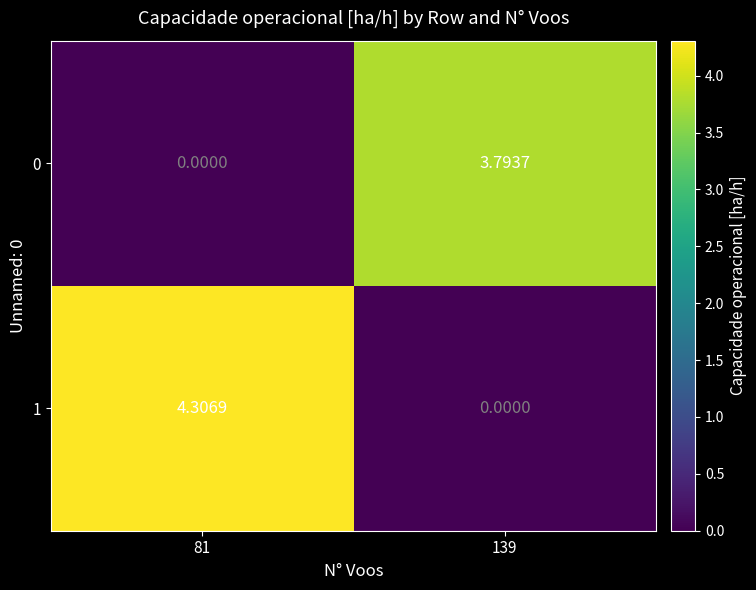

At how many categories does at least one series exceed 0?

2